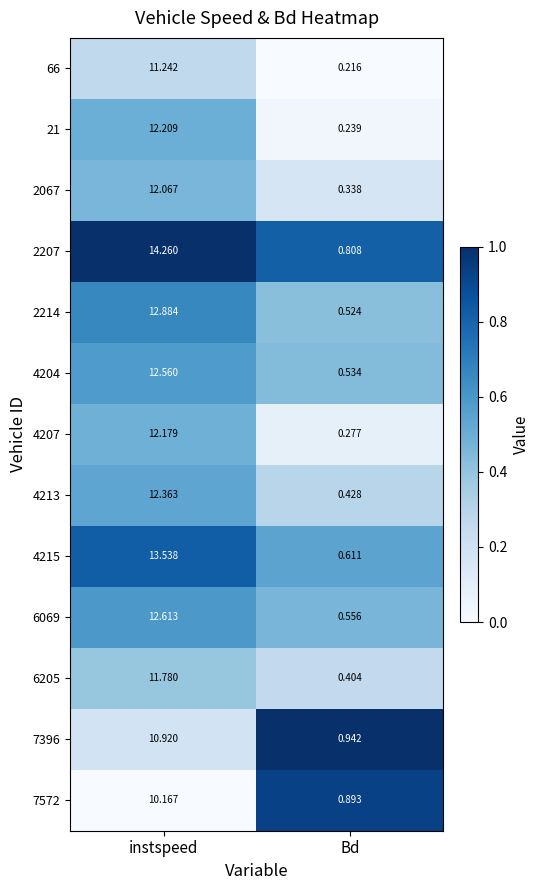

List the labels in order of 4215 value, smallest first.

Bd, instspeed